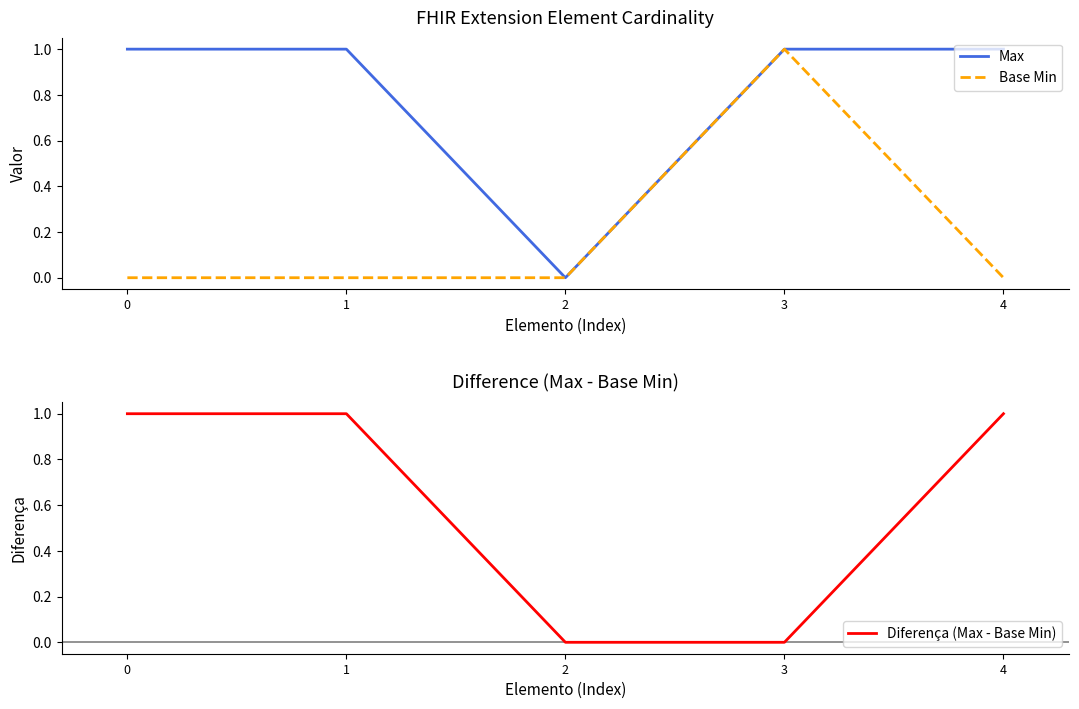

True or false: Max and Base Min intersect in this chart.

False